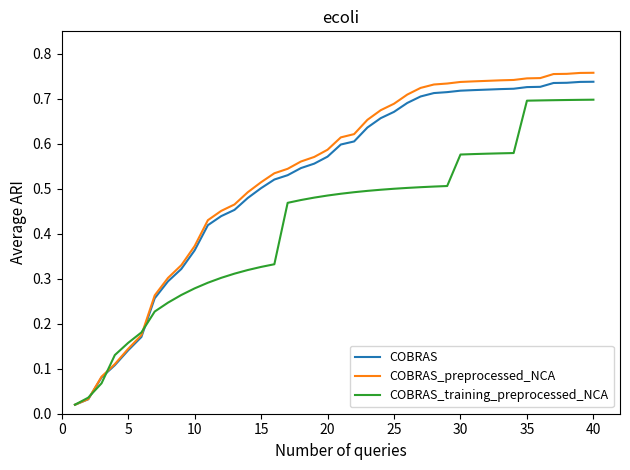

Rank the series by their maximum value, from lowest to highest.

COBRAS_training_preprocessed_NCA, COBRAS, COBRAS_preprocessed_NCA